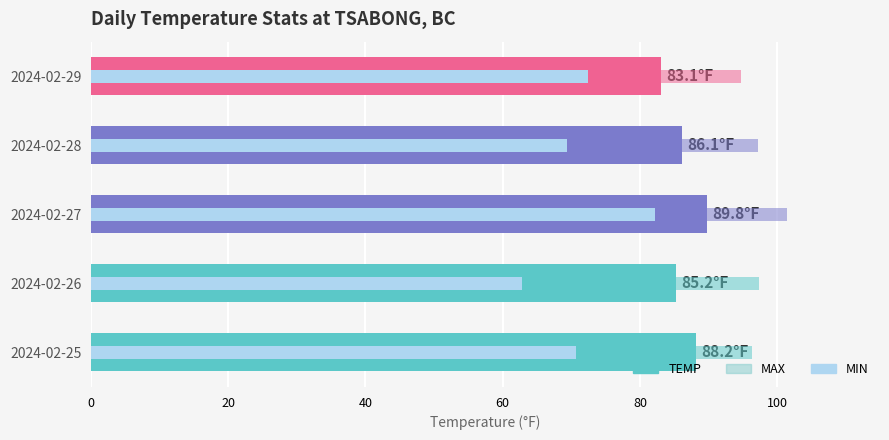

How many groups of bars are there?

5